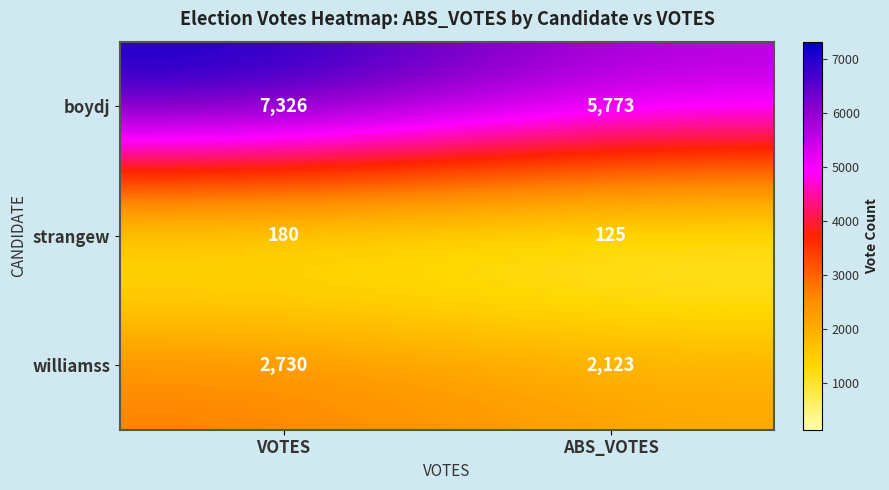

Reading left to right, list all the values displayed in this chart.

boydj: VOTES=7326	ABS_VOTES=5773
strangew: VOTES=180	ABS_VOTES=125
williamss: VOTES=2730	ABS_VOTES=2123